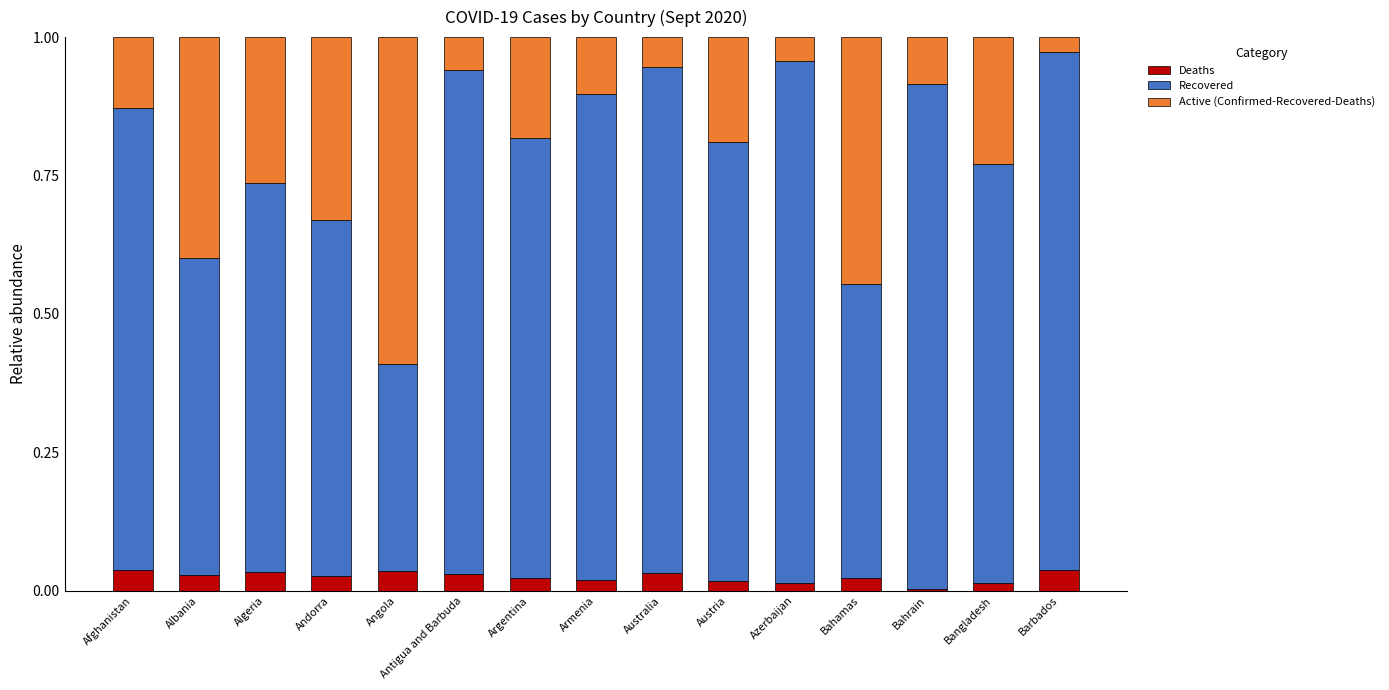

Count the number of data series in this chart.

3